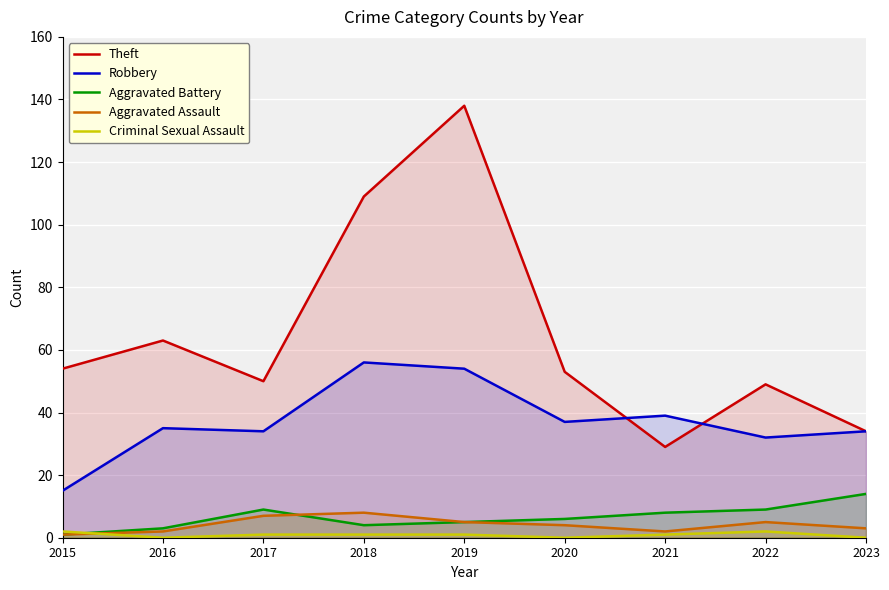

Reading left to right, what are all the values shown in this chart?

Theft: 54	63	50	109	138	53	29	49	34
Robbery: 15	35	34	56	54	37	39	32	34
Aggravated Battery: 1	3	9	4	5	6	8	9	14
Aggravated Assault: 1	2	7	8	5	4	2	5	3
Criminal Sexual Assault: 2	0	1	1	1	0	1	2	0